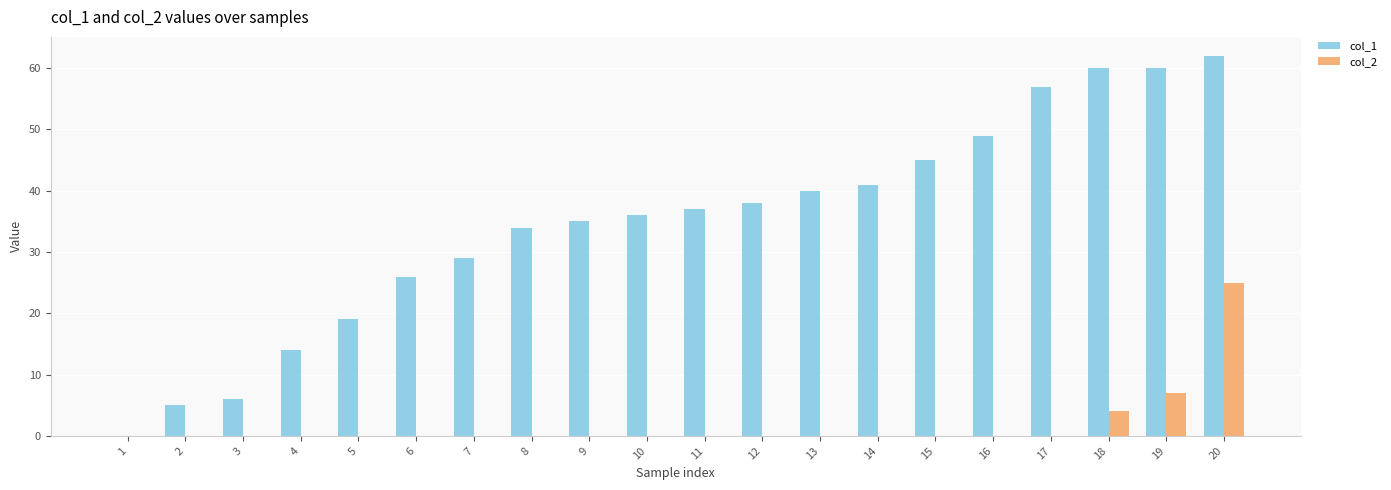

Which series has the widest spread of values?

col_1